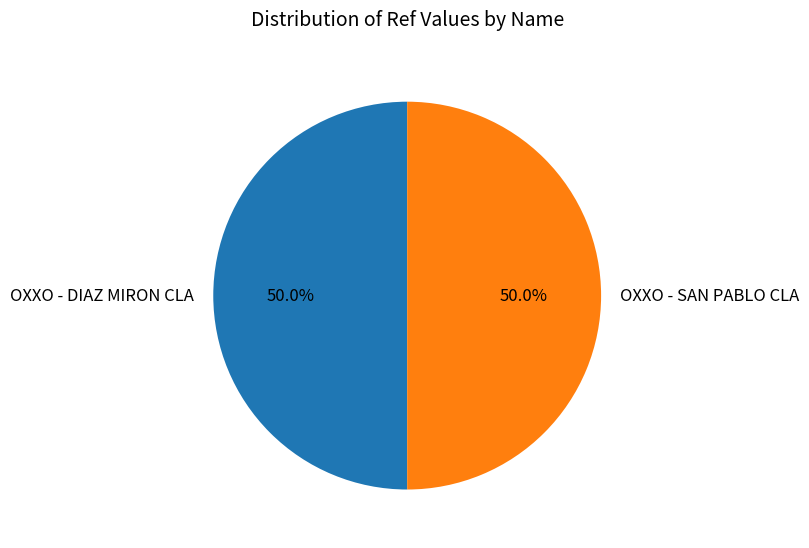

Approximately how many times larger is the value at OXXO - DIAZ MIRON CLA compared to OXXO - SAN PABLO CLA?

1.0